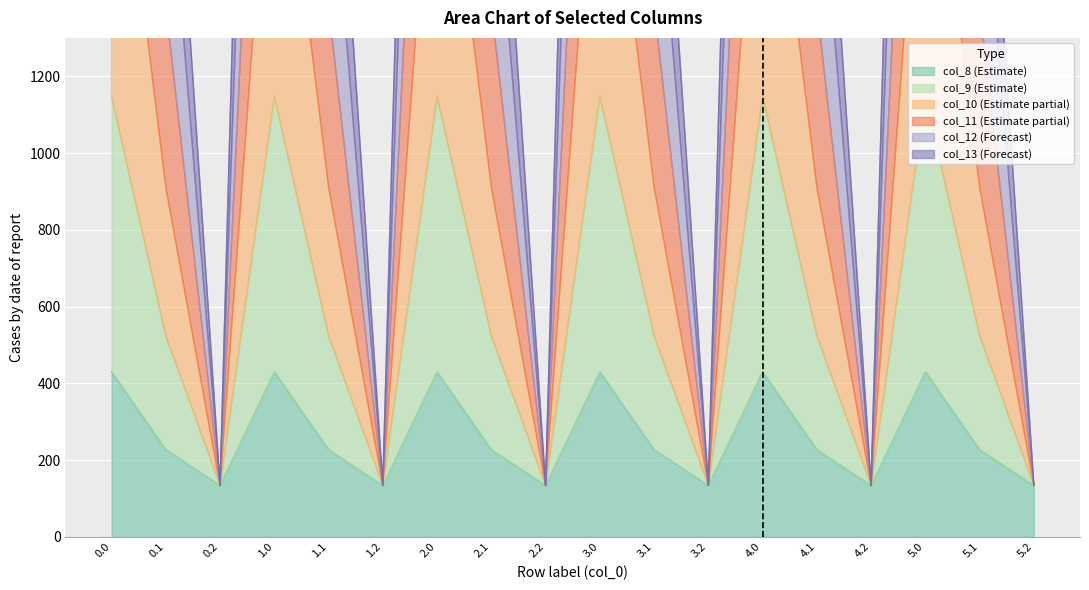

What is the label of the 1st point from the right?

5.2